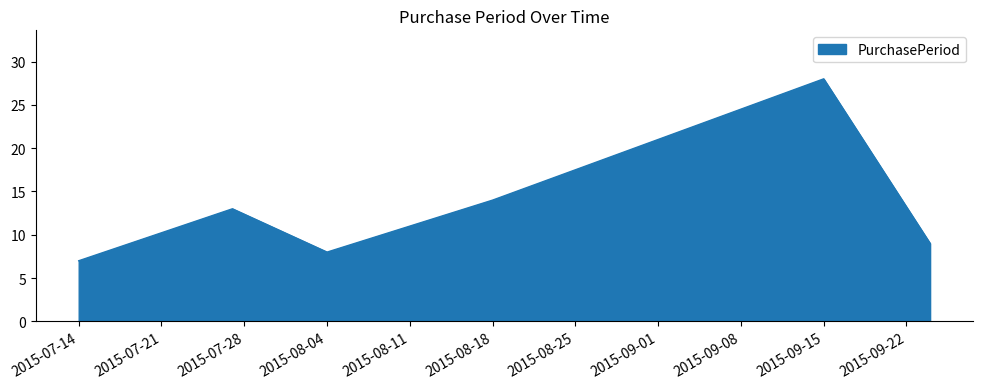

What is the difference between the maximum and minimum values?

21